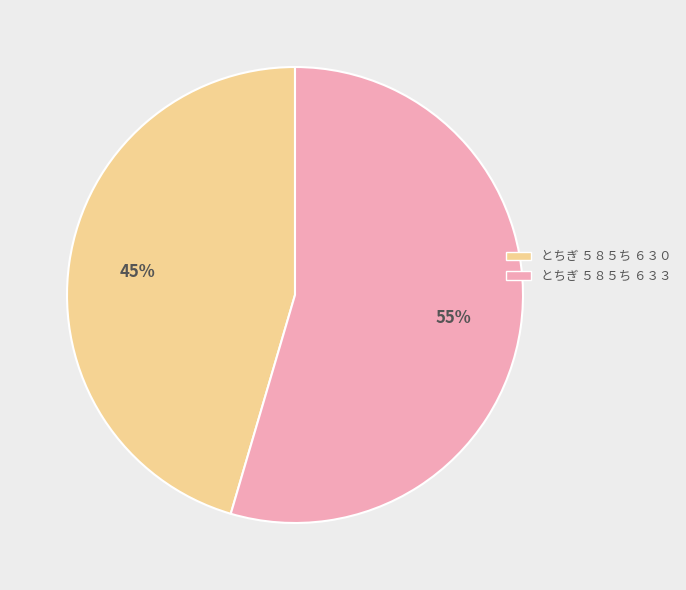

True or false: とちぎ ５８５ち ６３０ accounts for 33% of the total.

False